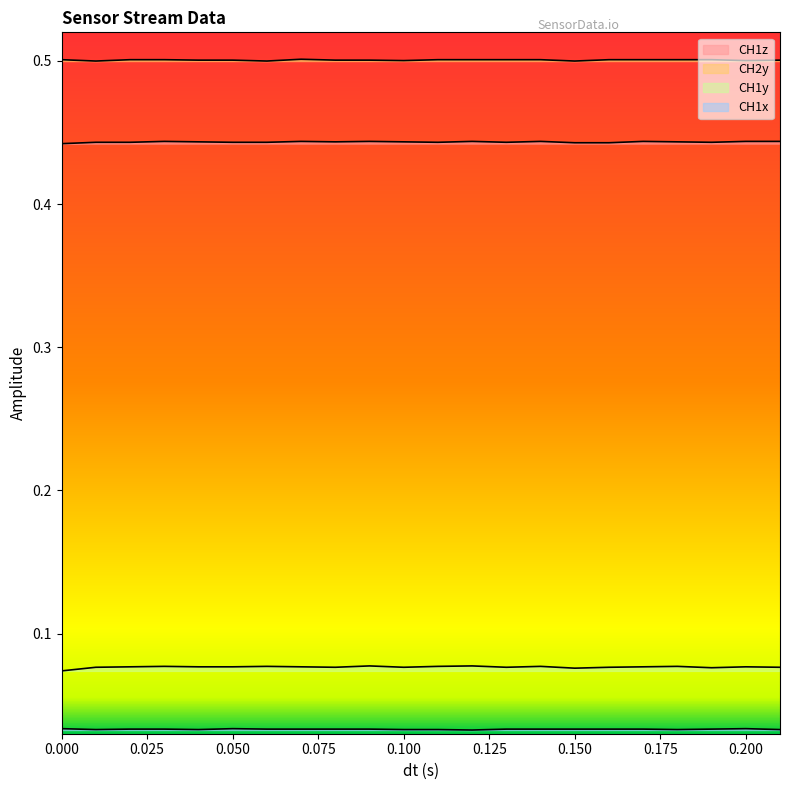

Count the CH1z values in the range 0 to 1.

22